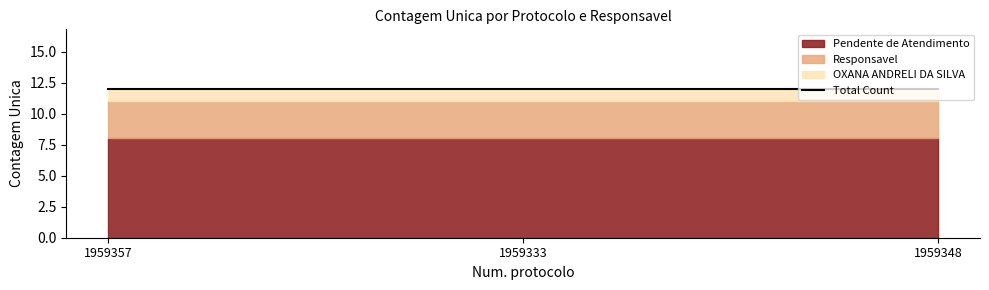

True or false: Responsavel has a value of 1 at 1959333.

False